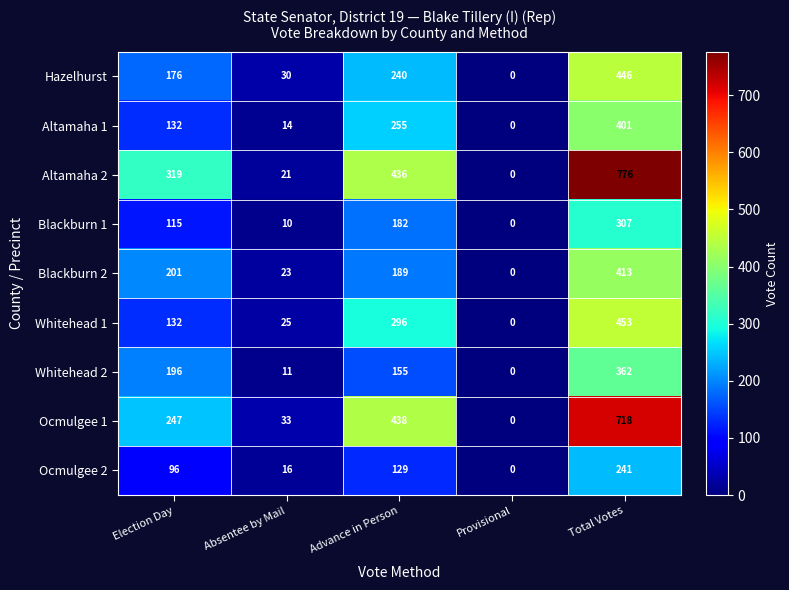

True or false: Altamaha 1 has a value of 132 at Election Day.

True